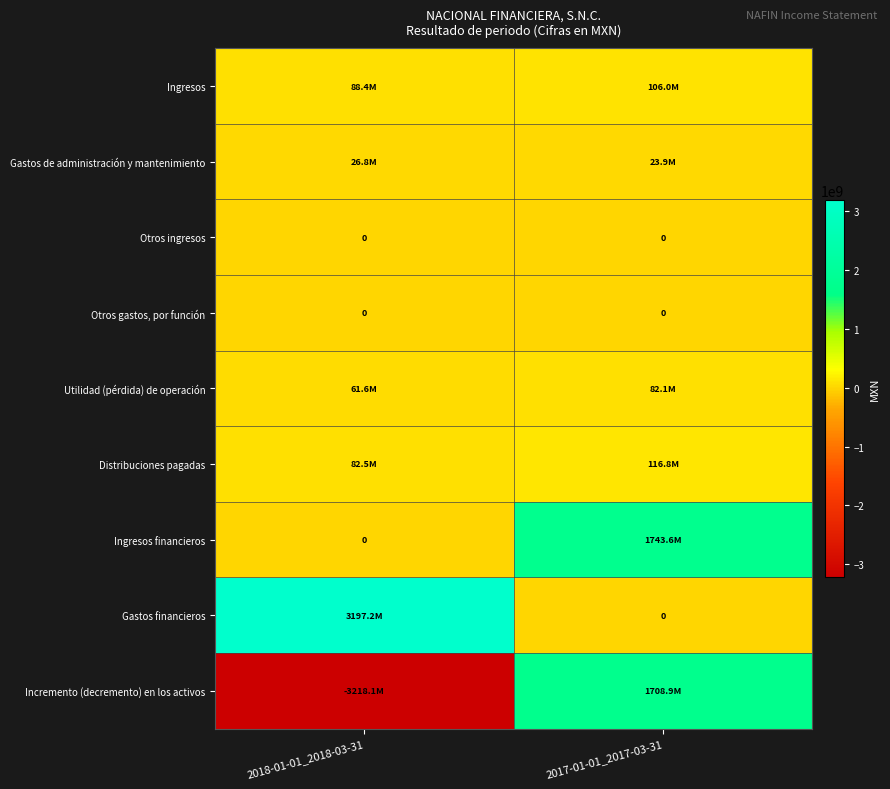

The value of Otros gastos, por función at 2017-01-01_2017-03-31 is 0. True or false?

True